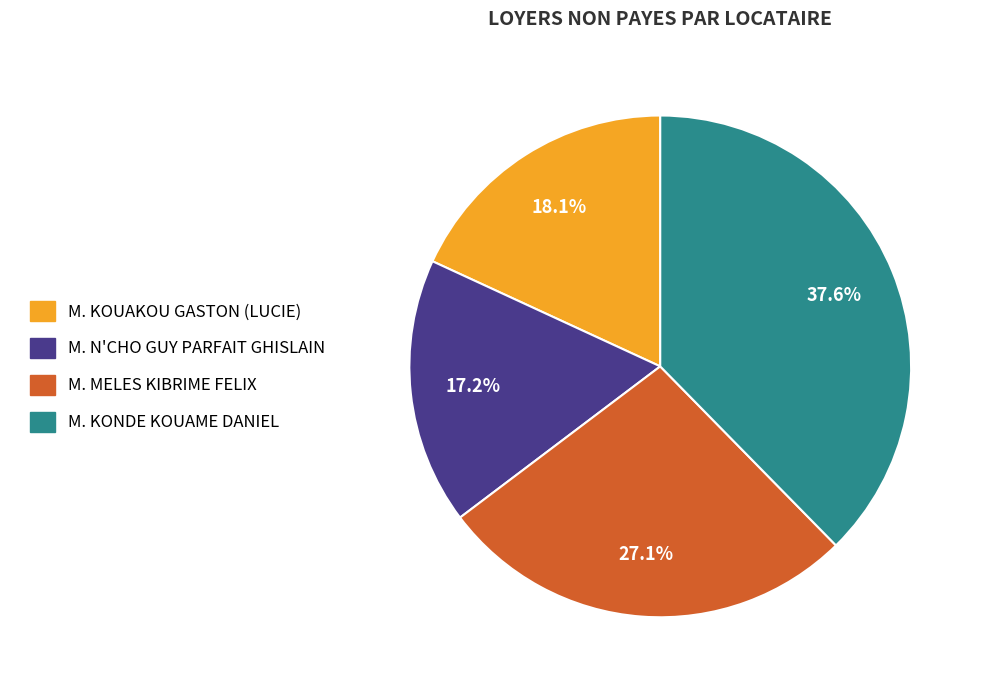

Is it true that M. KONDE KOUAME DANIEL is 38% of the pie?

True